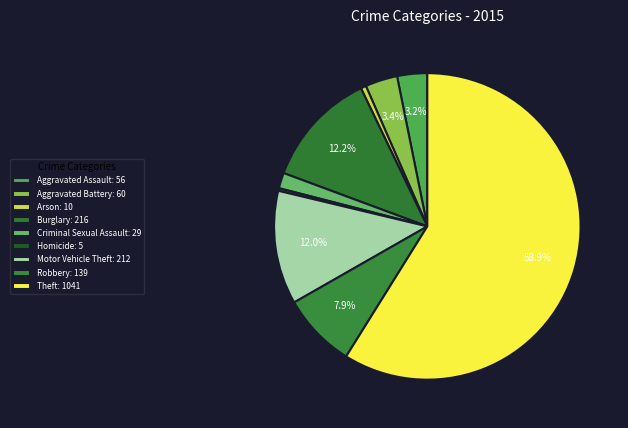

Rank the categories by value from highest to lowest.

Theft, Burglary, Motor Vehicle Theft, Robbery, Aggravated Battery, Aggravated Assault, Criminal Sexual Assault, Arson, Homicide